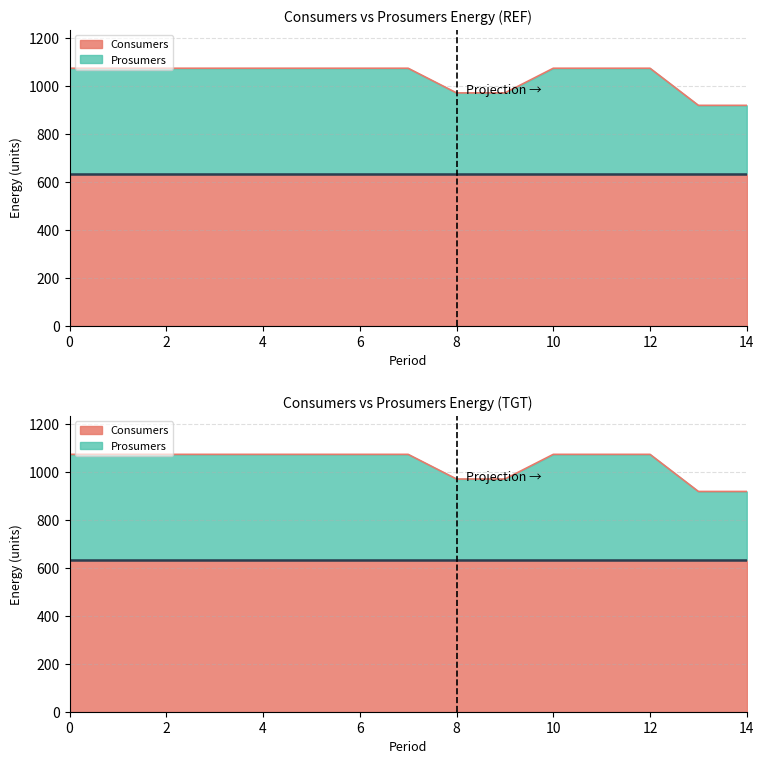

What is the value of the 15th point from the left?

920